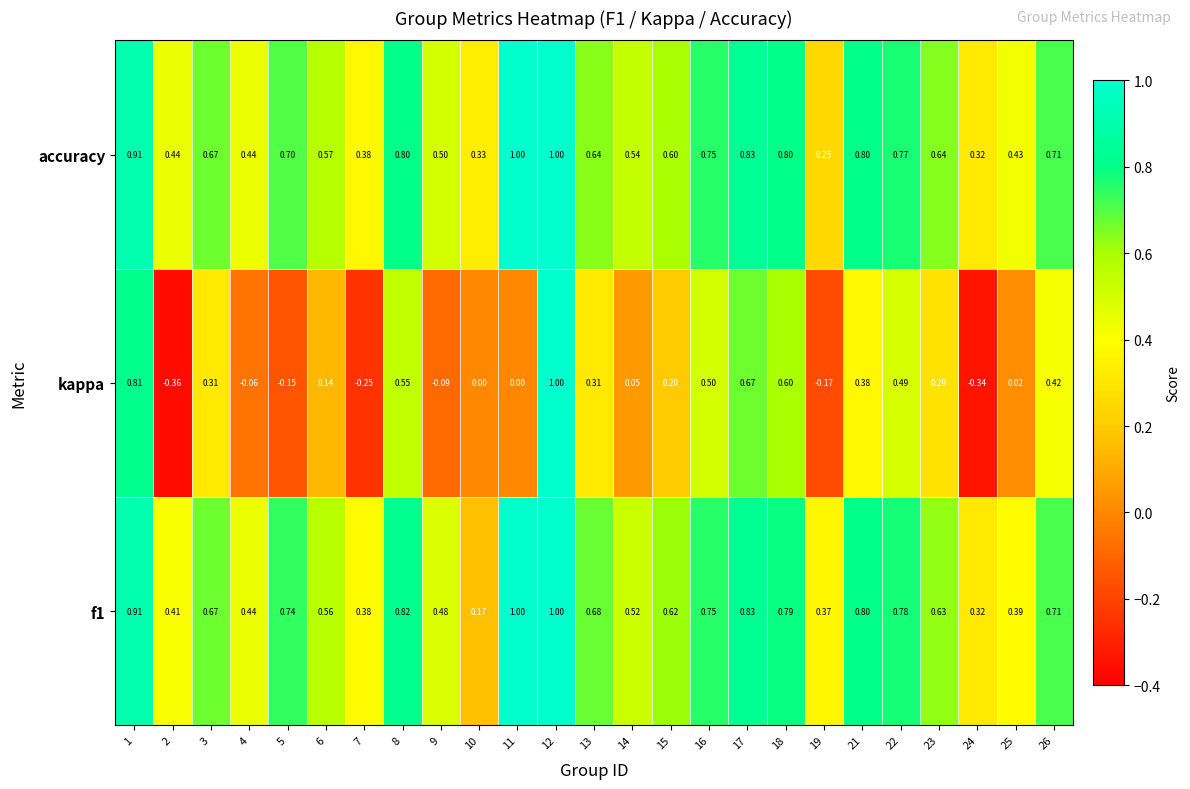

Is the value of kappa at 21 greater than the value of accuracy at 17?

No